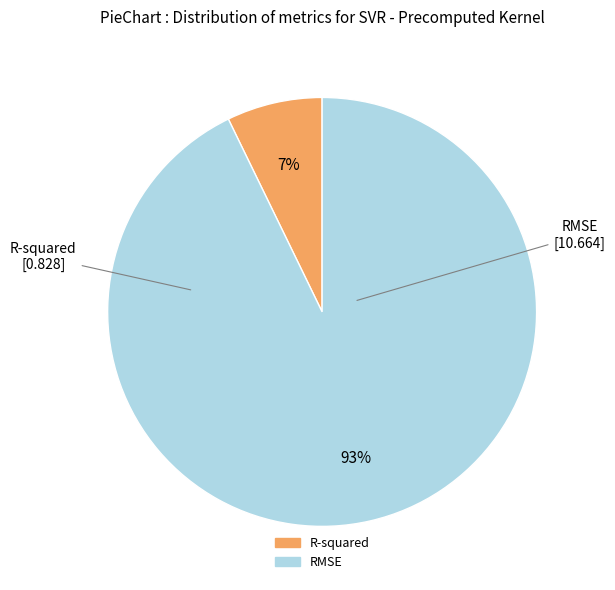

Approximately how many times larger is the value at R-squared compared to RMSE?

0.1